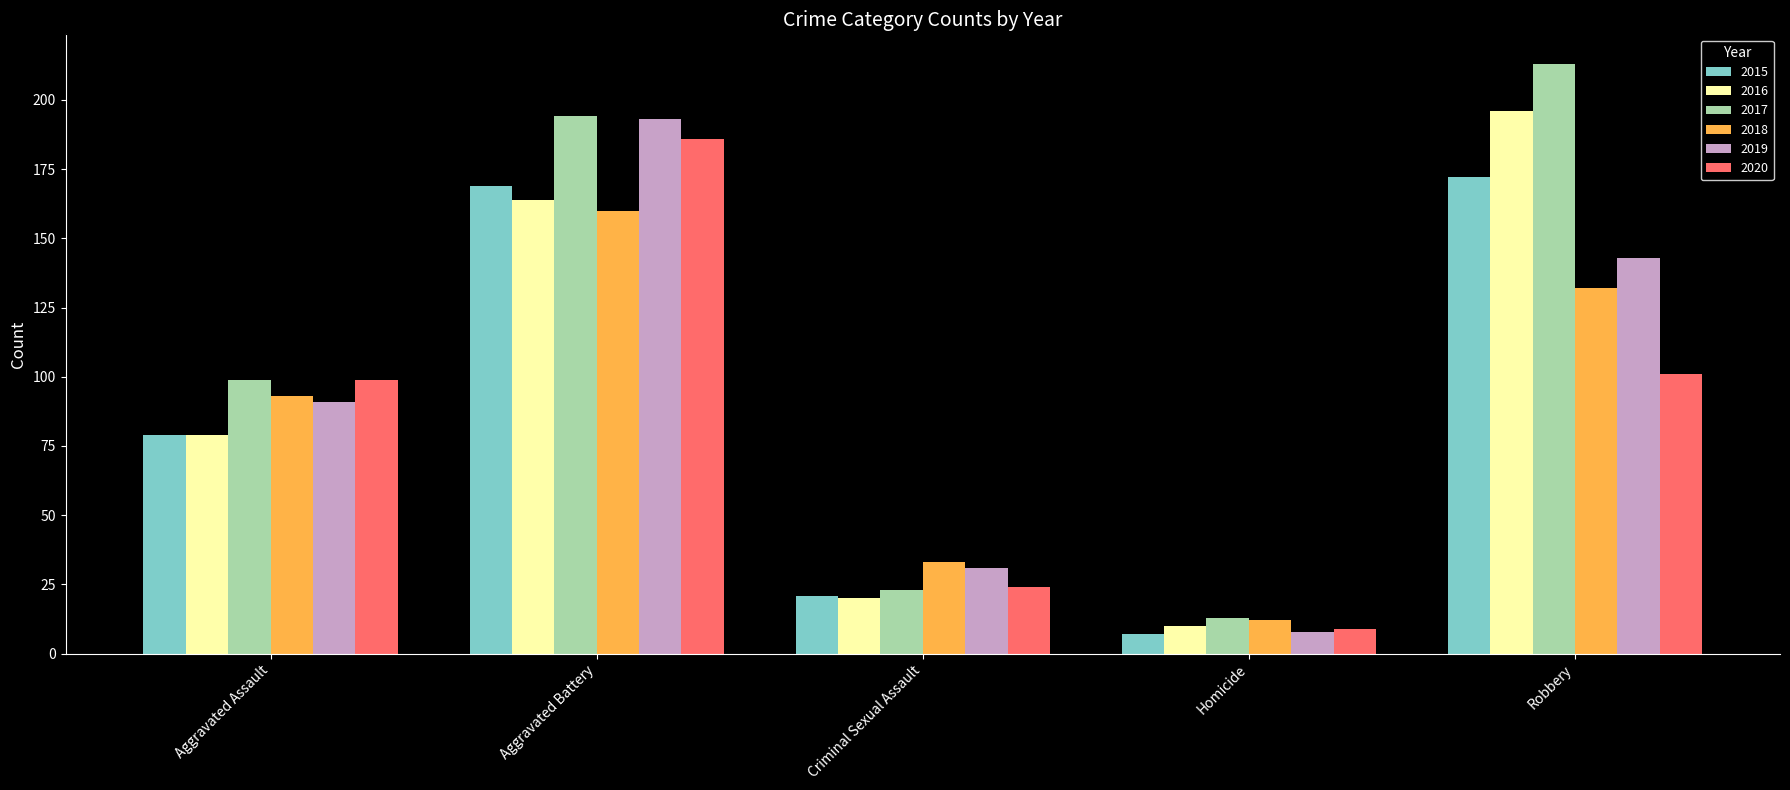

At which category is the sum across all series the highest?

Aggravated Battery